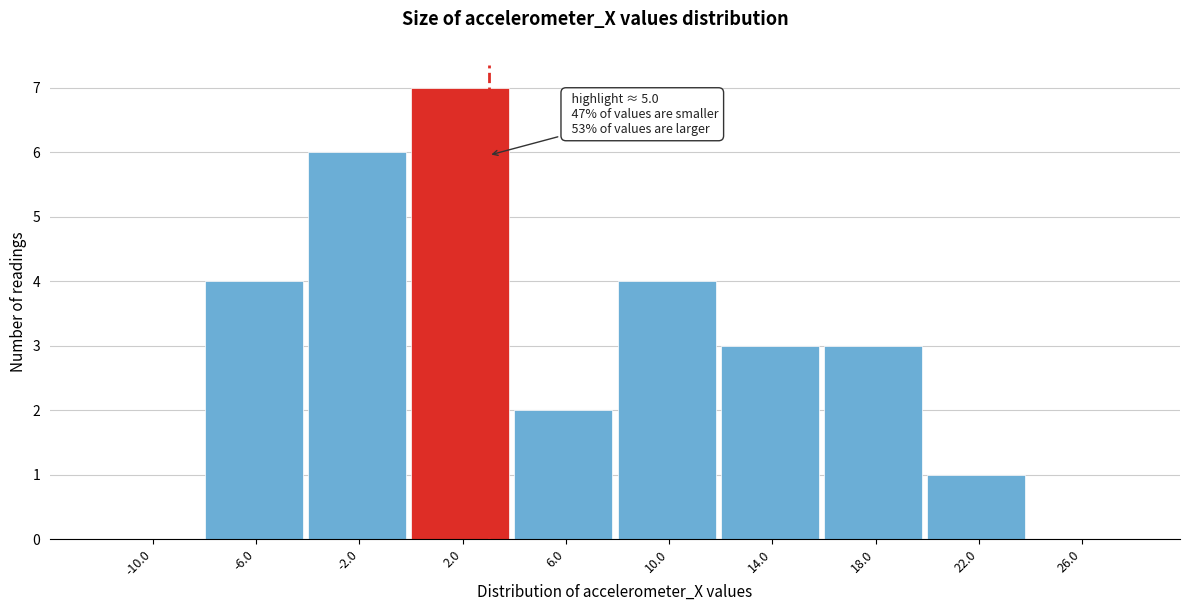

Reading left to right, what are all the values shown in this chart?

-10.0=0	-6.0=4	-2.0=6	2.0=7	6.0=2	10.0=4	14.0=3	18.0=3	22.0=1	26.0=0